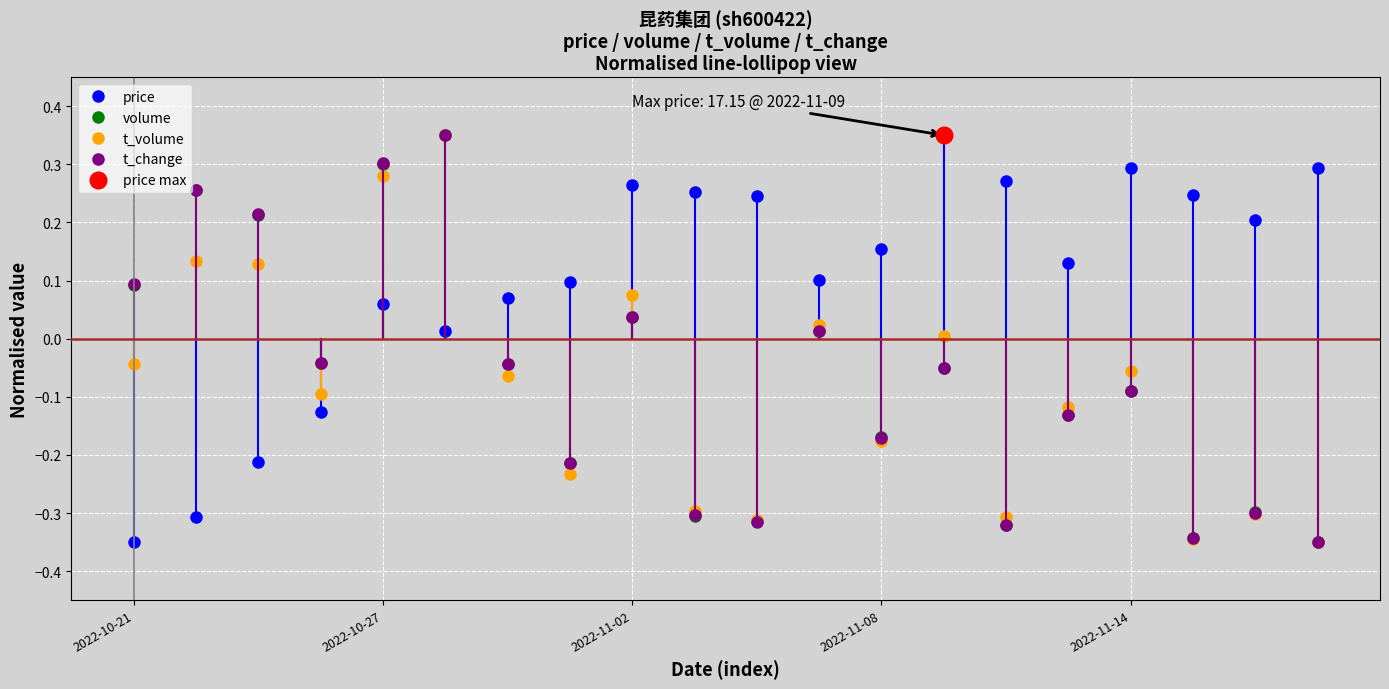

What is the difference between the second highest and second lowest values in the t_volume series?

0.6